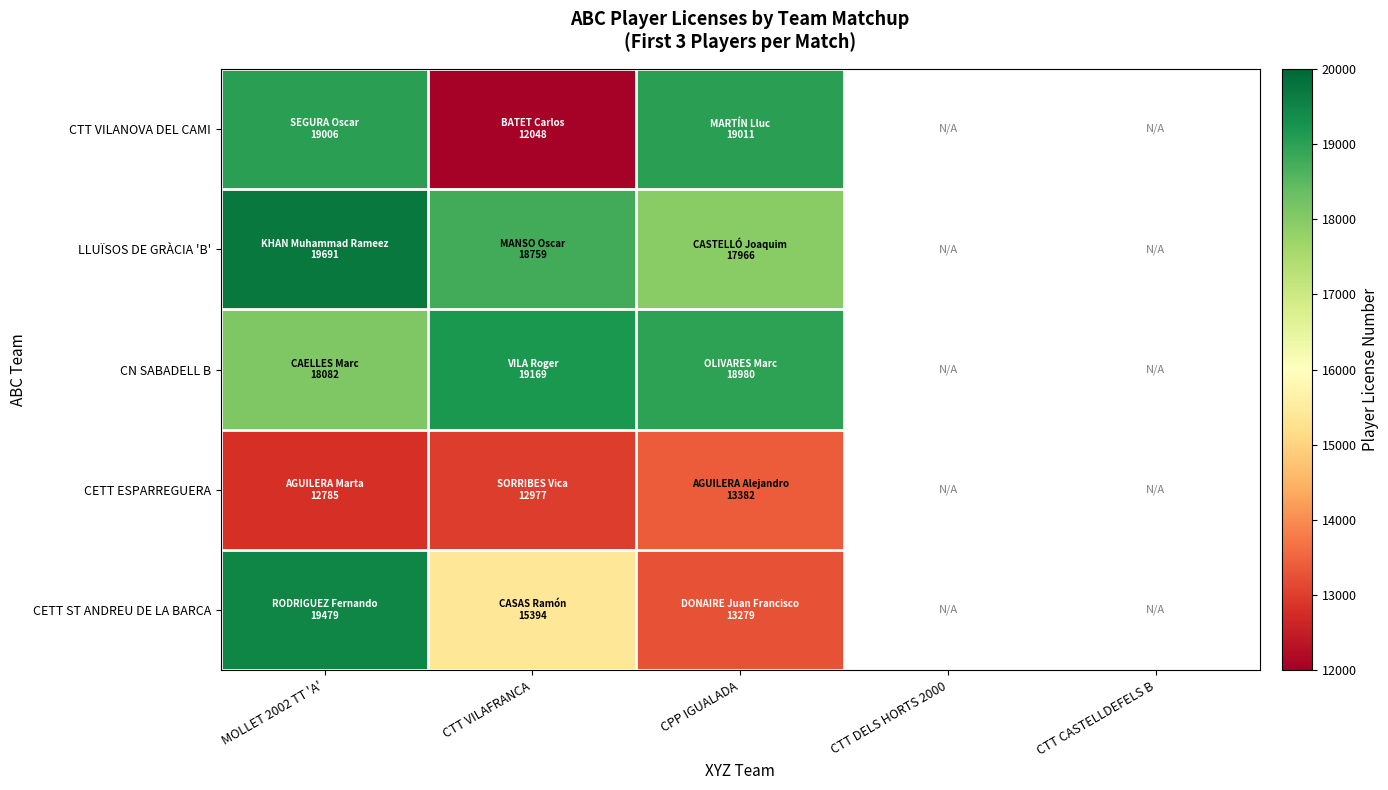

True or false: CN SABADELL B has a value of 29573.9 at MOLLET 2002 TT 'A'.

False